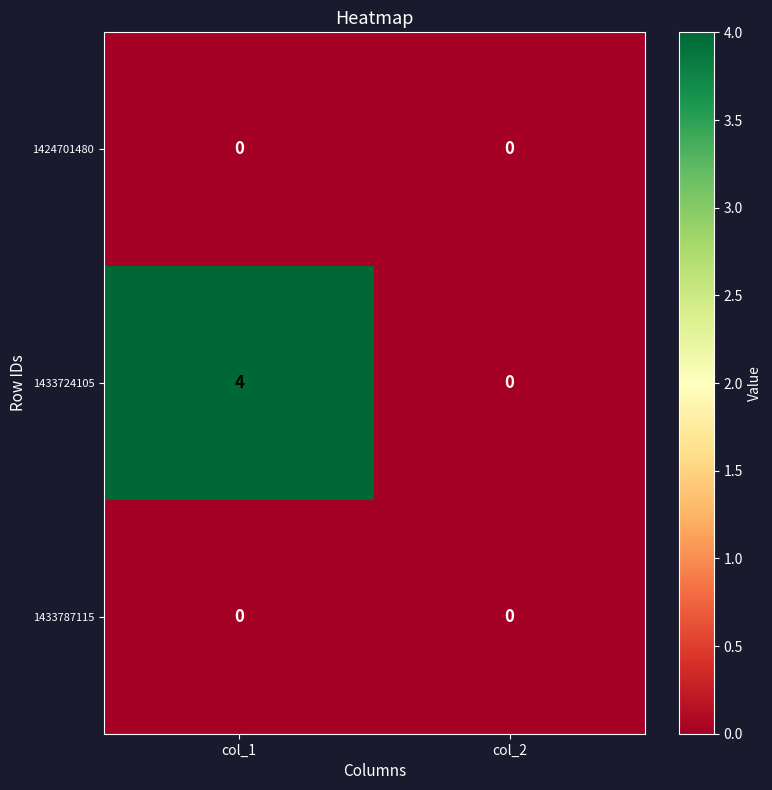

Reading left to right, what are all the values shown in this chart?

1424701480: 0	0
1433724105: 4	0
1433787115: 0	0